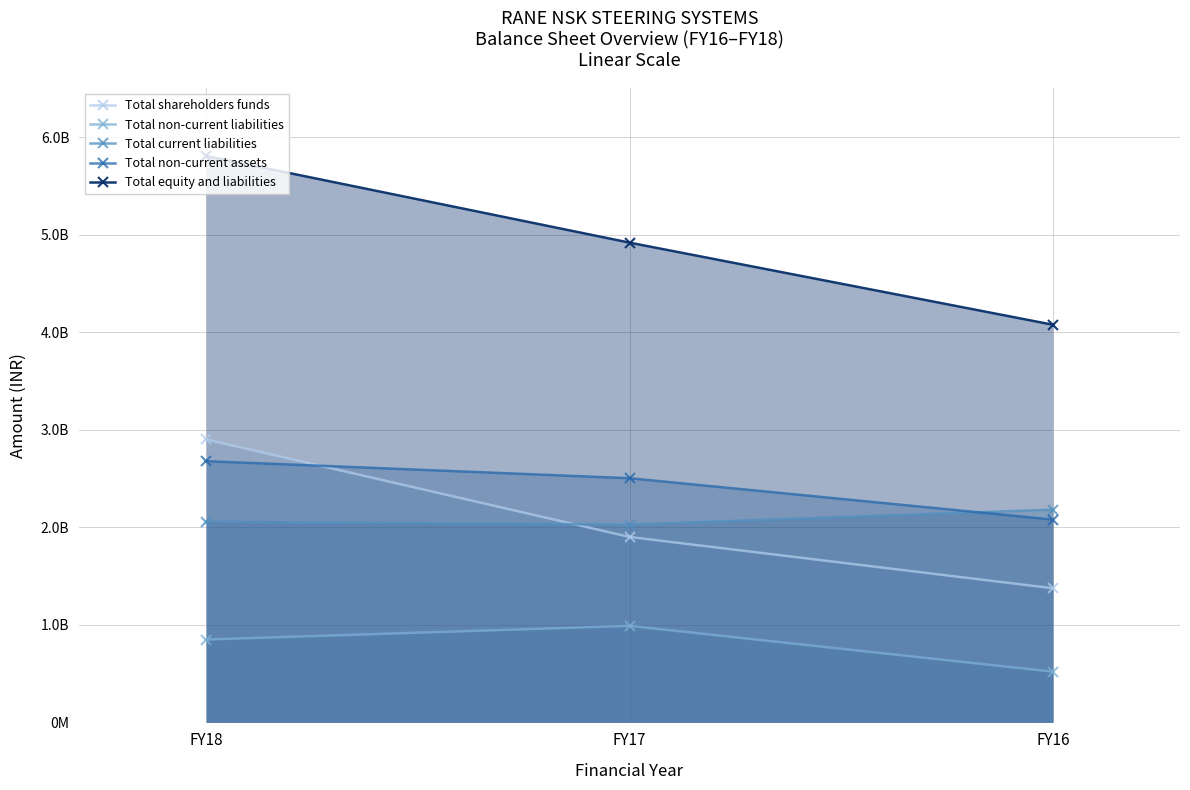

Count the Total non-current assets values in the range 2078700000 to 2677900000.

3